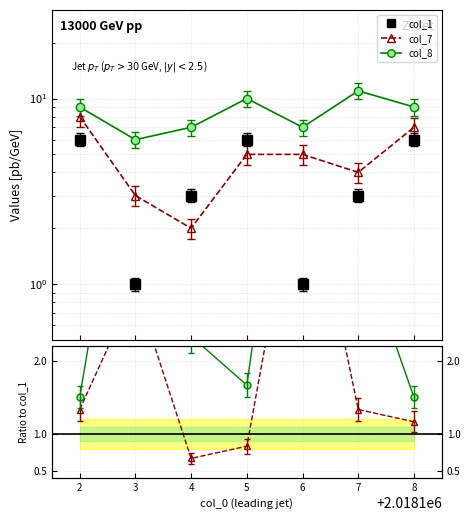

What is the highest value of the col_1 series?

6.0